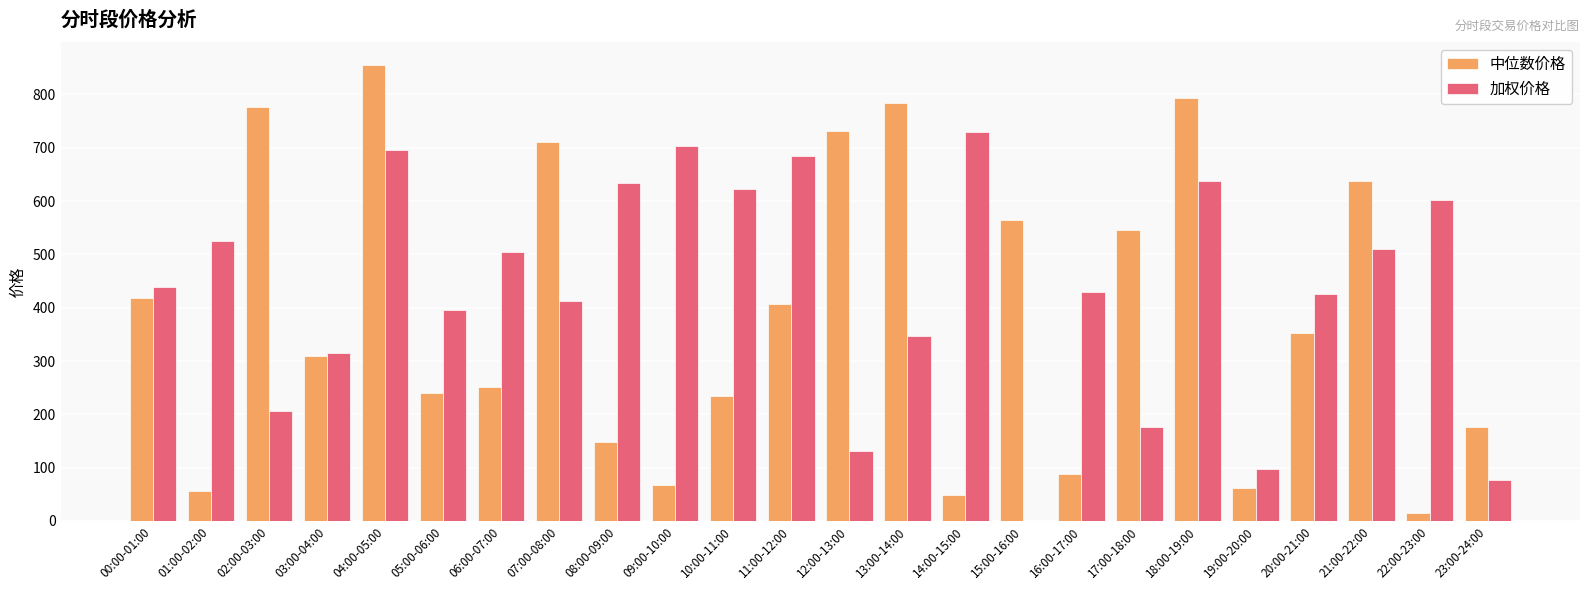

The value of 加权价格 at 23:00-24:00 is 104.3. True or false?

False